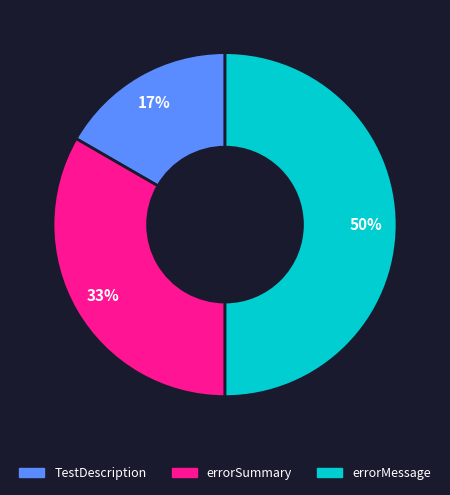

Does TestDescription account for over 50% of the chart?

No